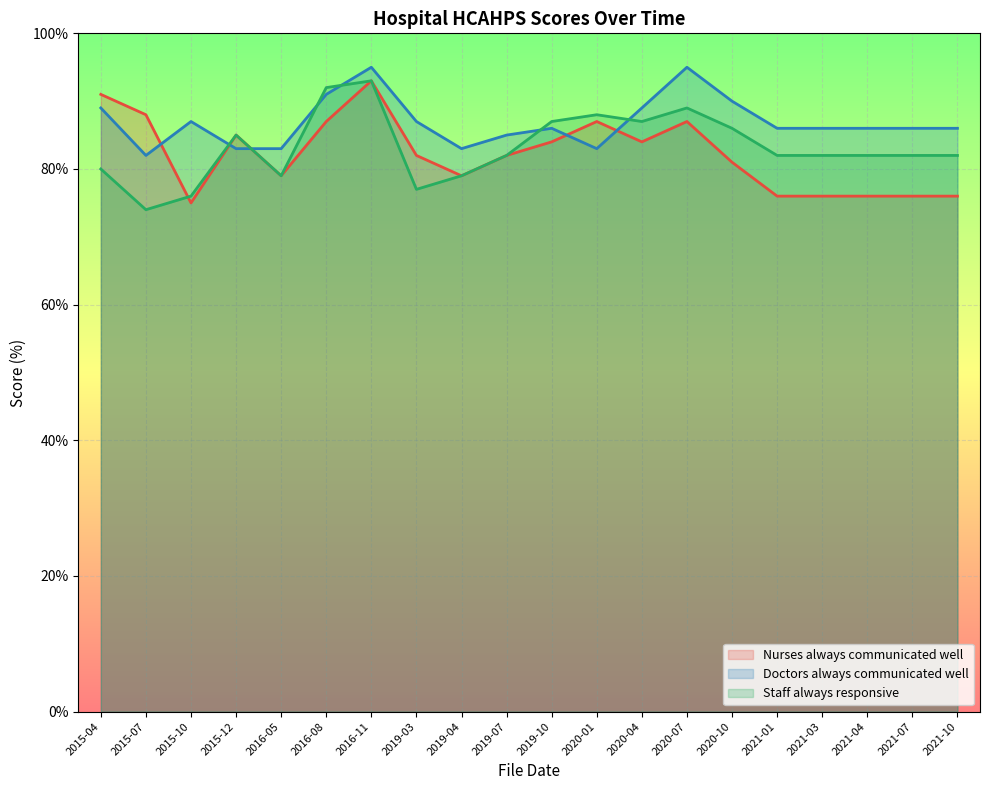

How many intersections are there between Nurses always communicated well and Doctors always communicated well?

5